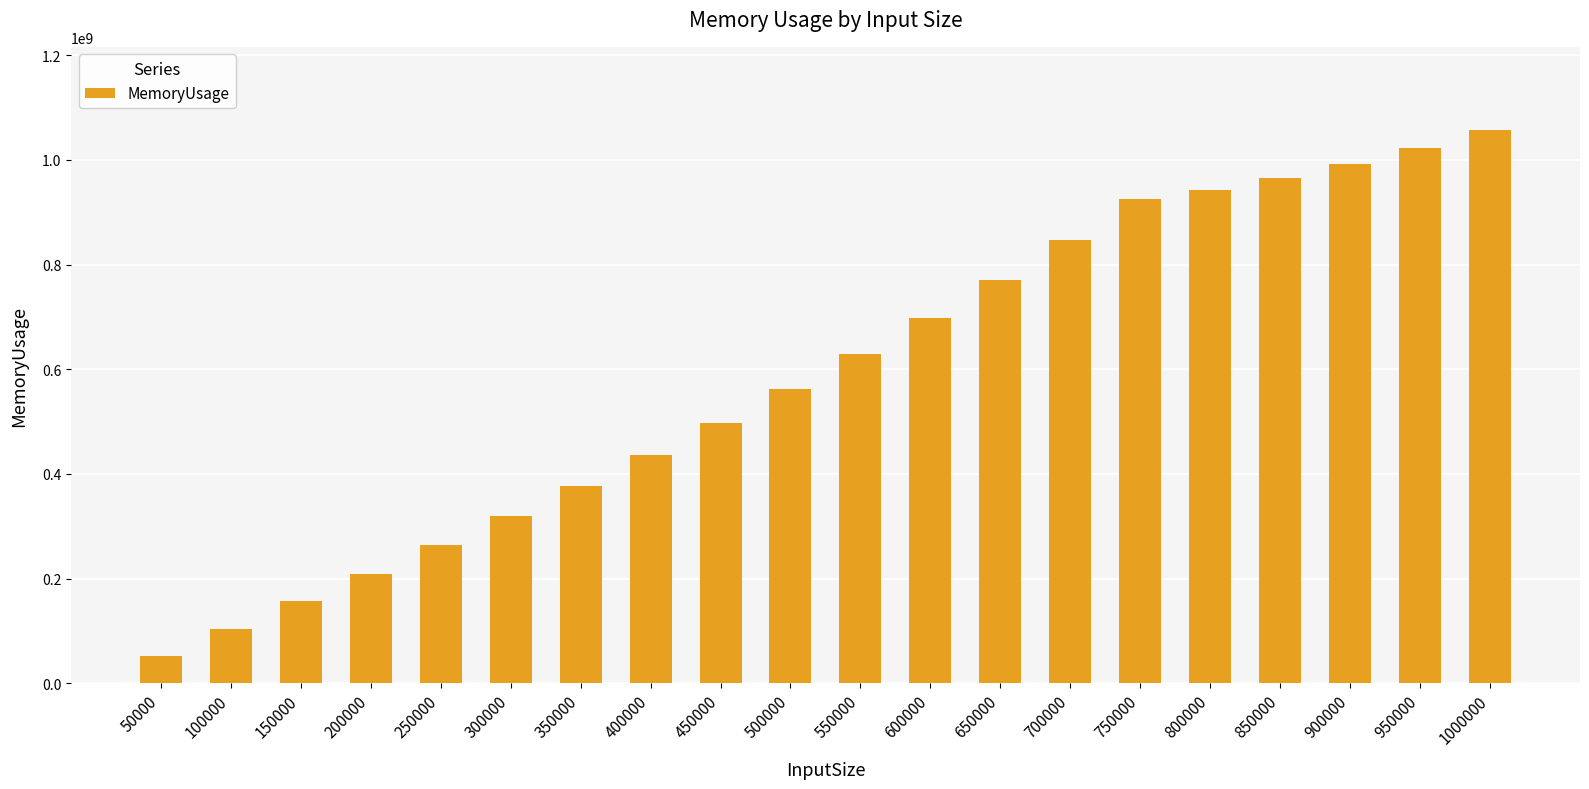

What is the average value?

591268731